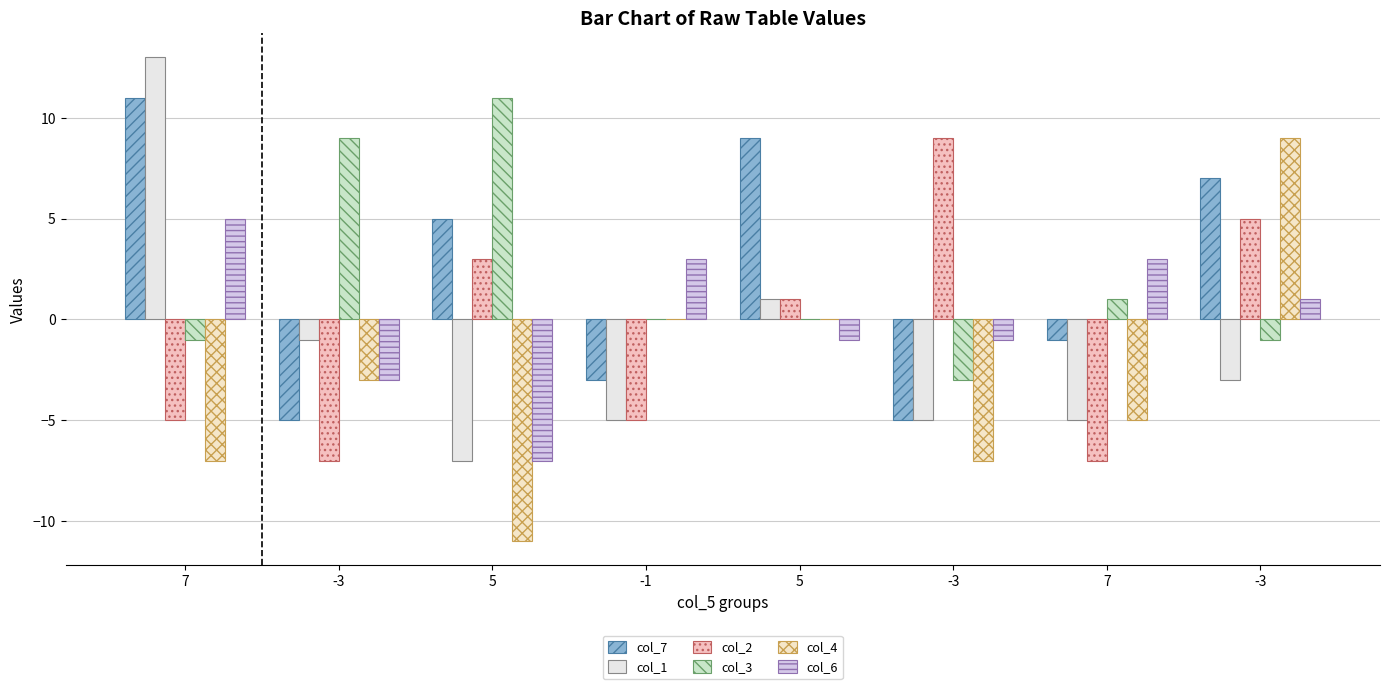

How many distinct data groups are displayed?

6